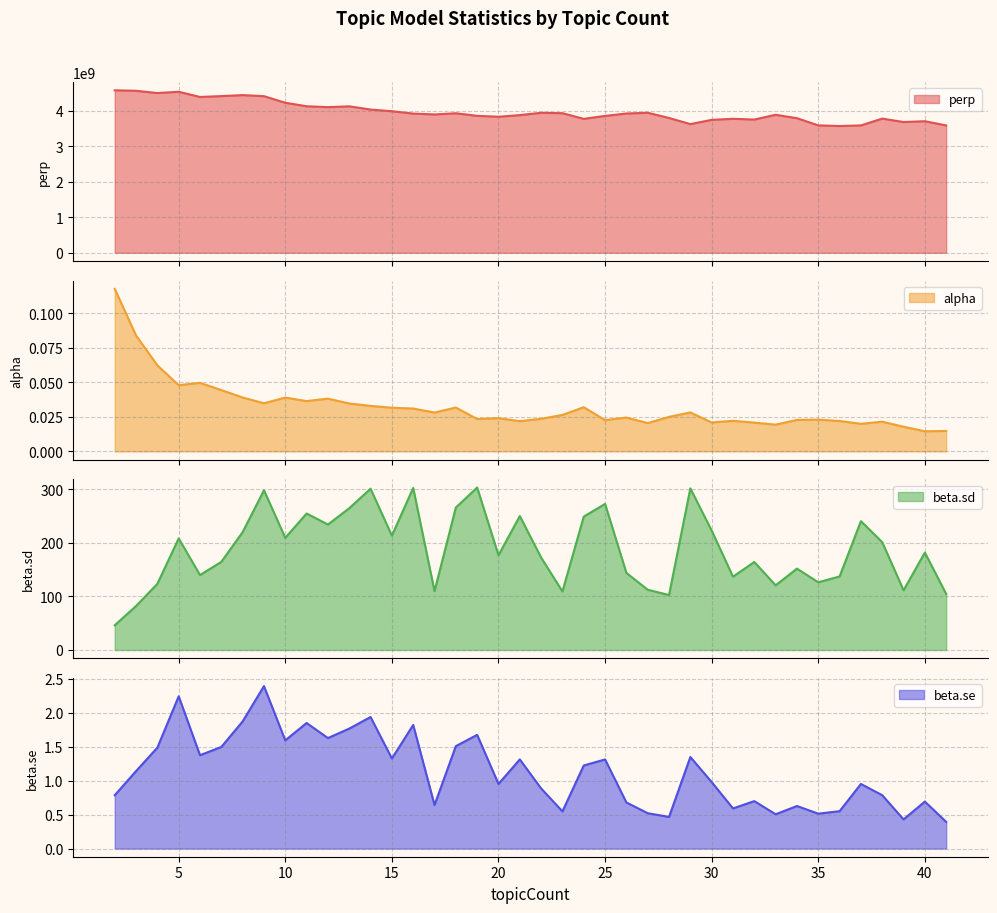

How many interior local peaks does the perp series have?

10